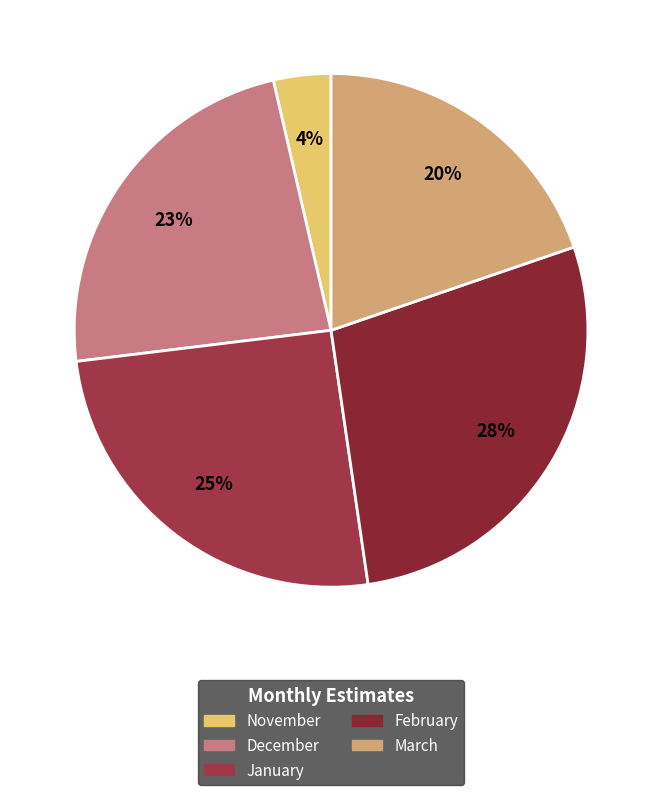

Does December represent more than half of the total?

No